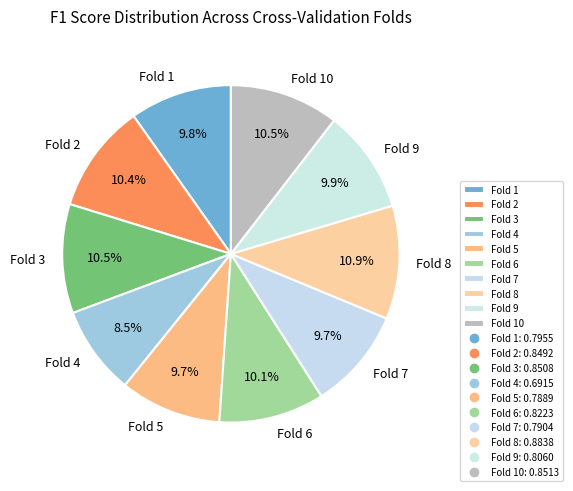

What portion of the pie excludes Fold 4?

91.5%